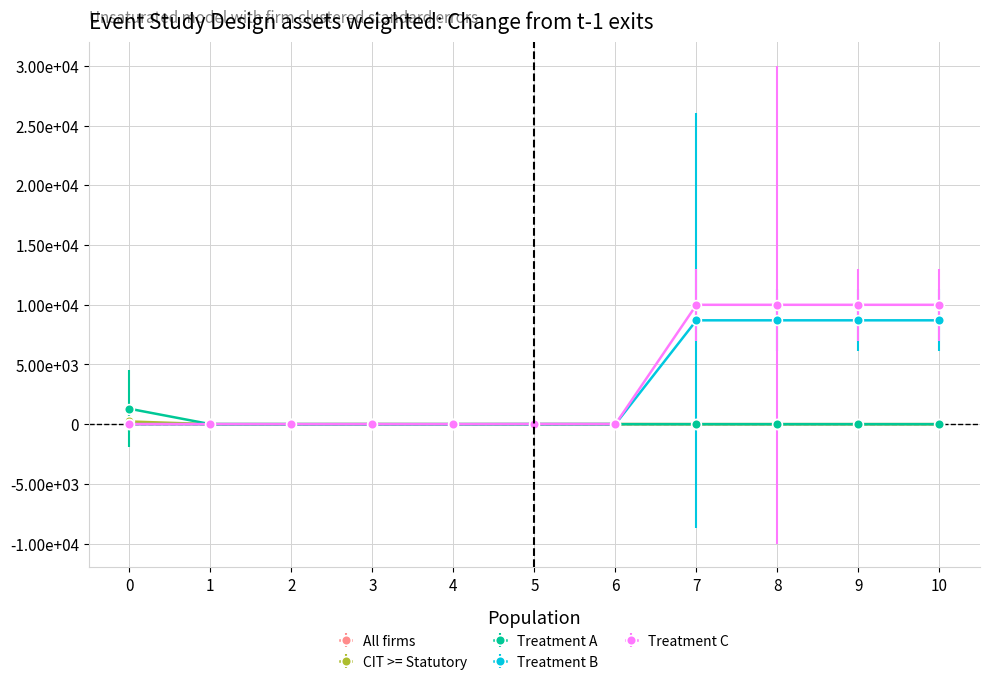

Is this an area chart (filled region under the line)?

No